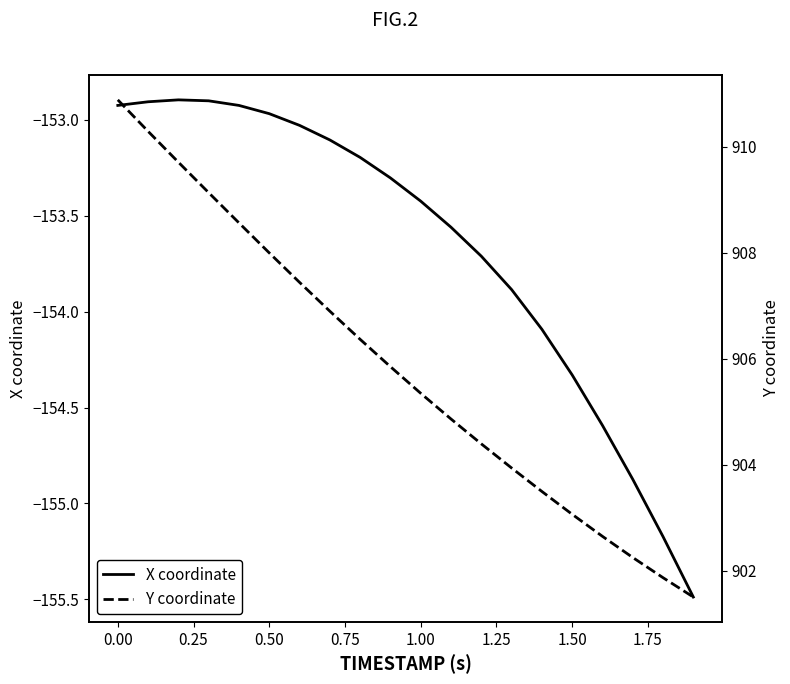

The X coordinate series shows -39.0 at 1.50. True or false?

False